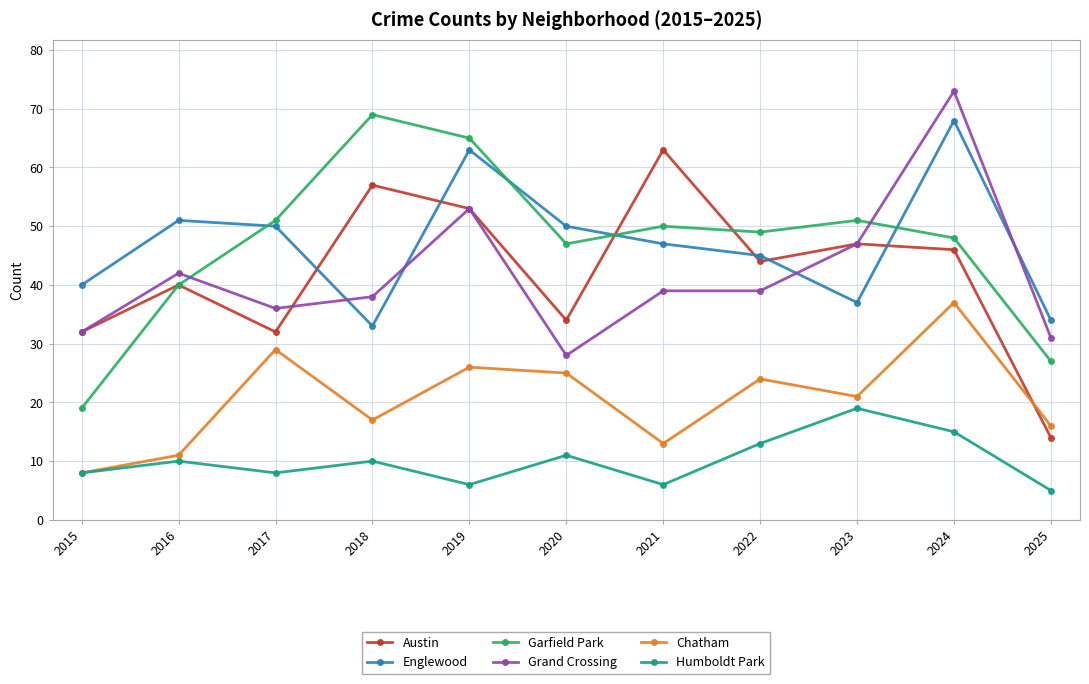

At which category does Humboldt Park reach its first local valley?

2017